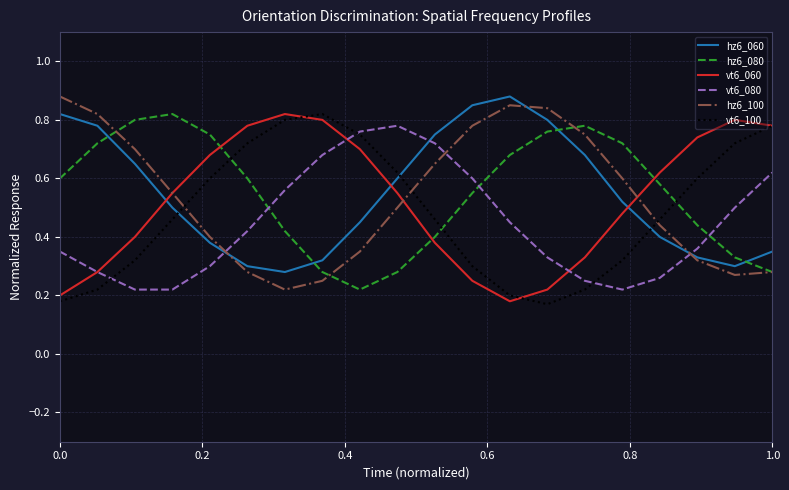

True or false: hz6_080 and hz6_060 intersect in this chart.

True